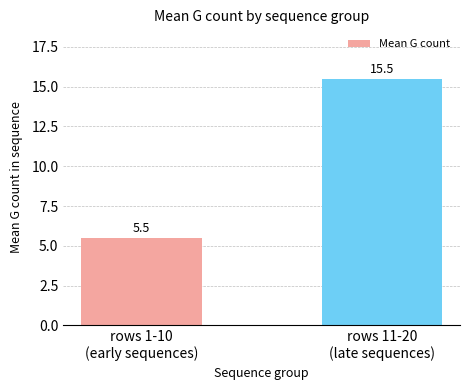

Between rows 11-20
(late sequences) and rows 1-10
(early sequences), which is larger?

rows 11-20
(late sequences)